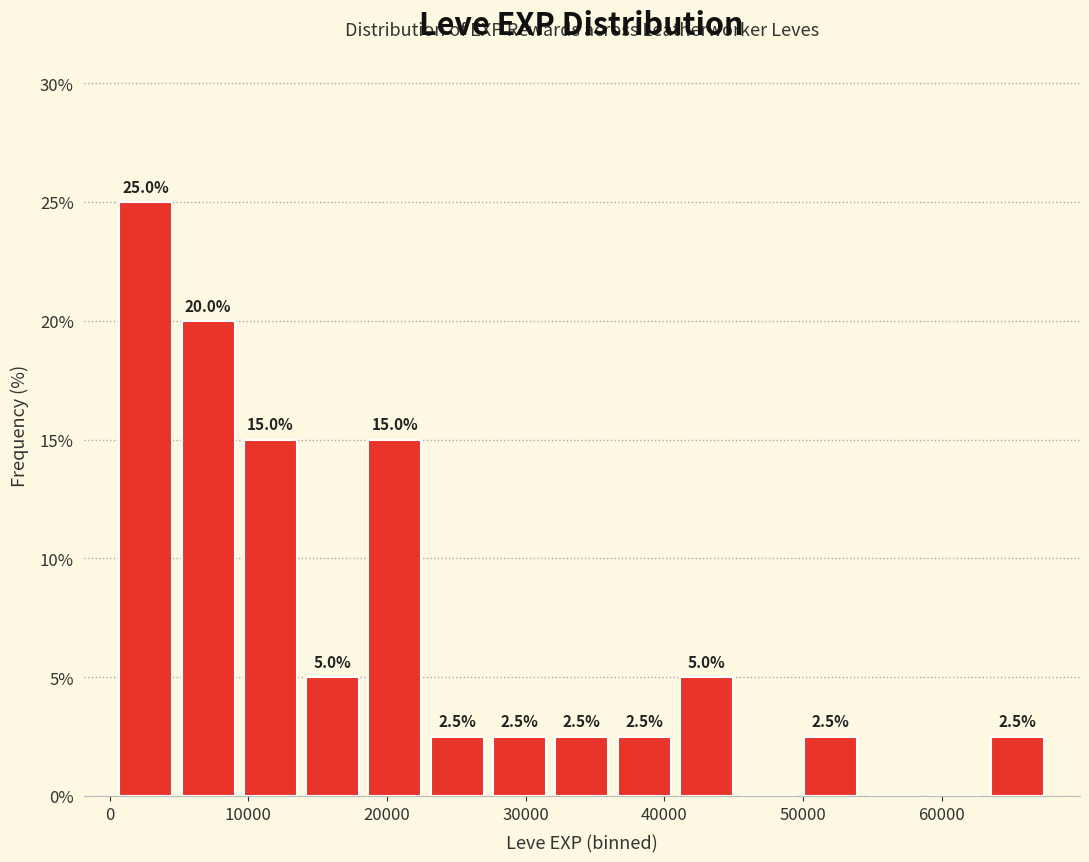

Over which range of the x-axis is the bar tallest?

0 to 5000